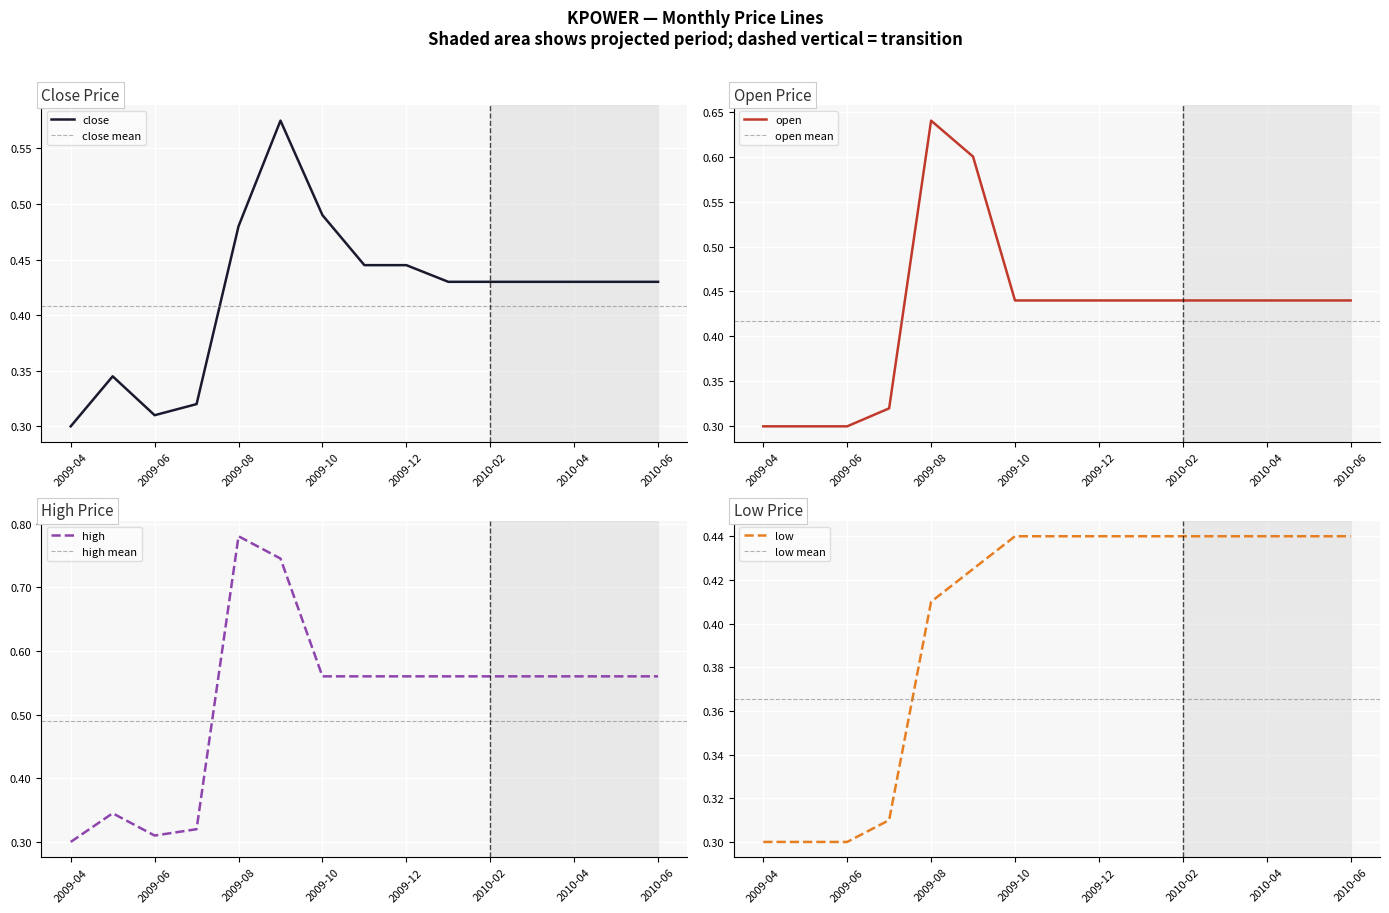

True or false: low has more than 1 points higher than both neighbors.

False